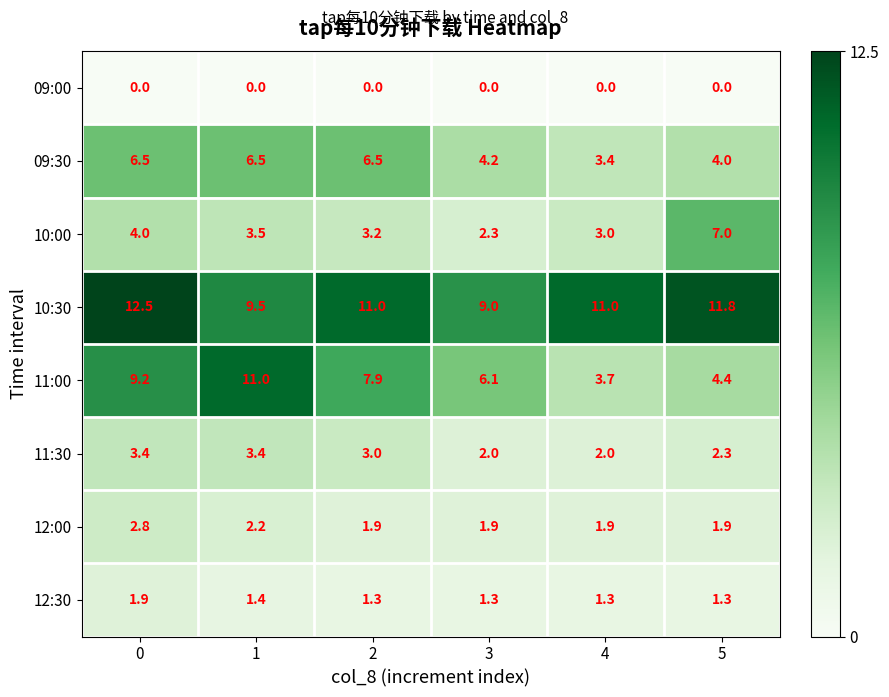

Count the number of categories in the chart.

6